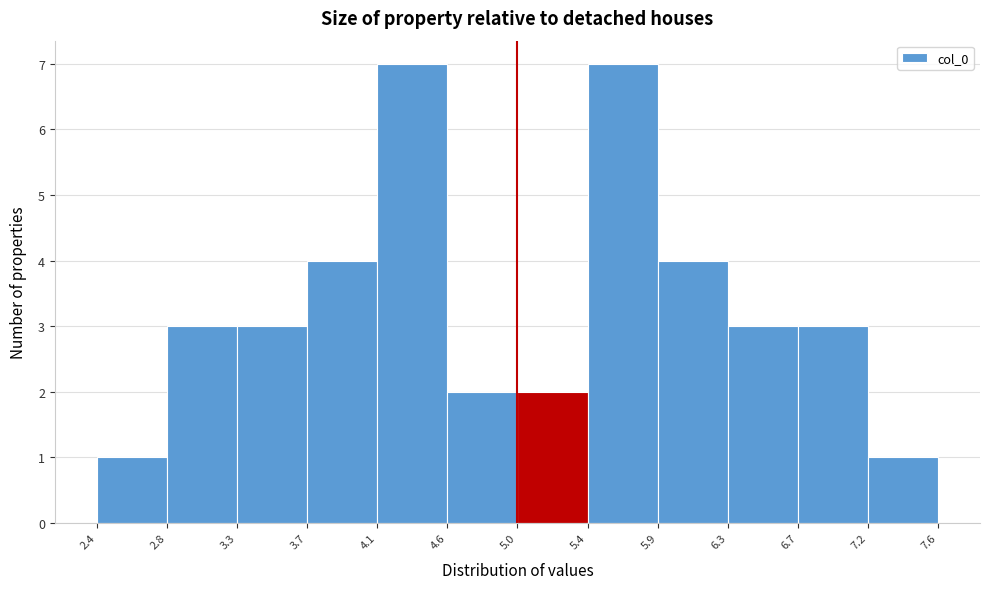

Reading left to right, transcribe this chart: for each bar, give the range it covers on the x-axis and its height. The values are not printed on the chart, so give them approximately, as read against the axis.

2.4 to 2.8: 1
2.8 to 3.3: 3
3.3 to 3.7: 3
3.7 to 4.1: 4
4.1 to 4.6: 7
4.6 to 5.0: 2
5.0 to 5.4: 2
5.4 to 5.9: 7
5.9 to 6.3: 4
6.3 to 6.7: 3
6.7 to 7.2: 3
7.2 to 7.6: 1